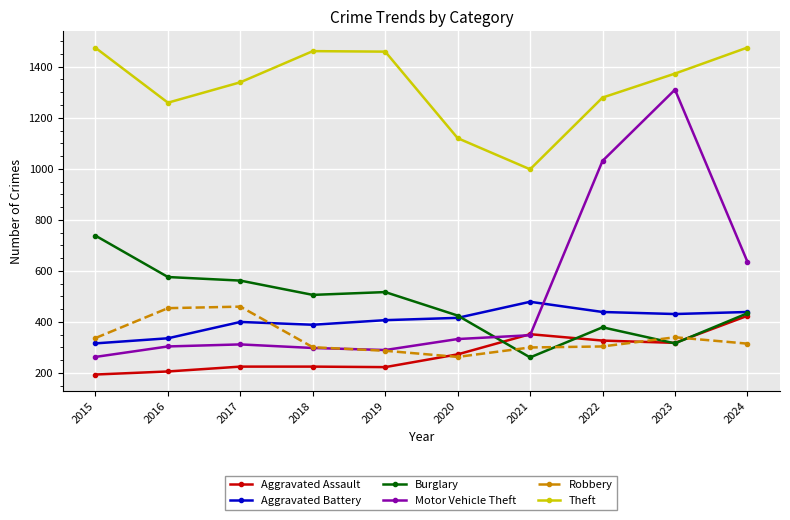

True or false: Burglary has a value of 738 at 2015.

True